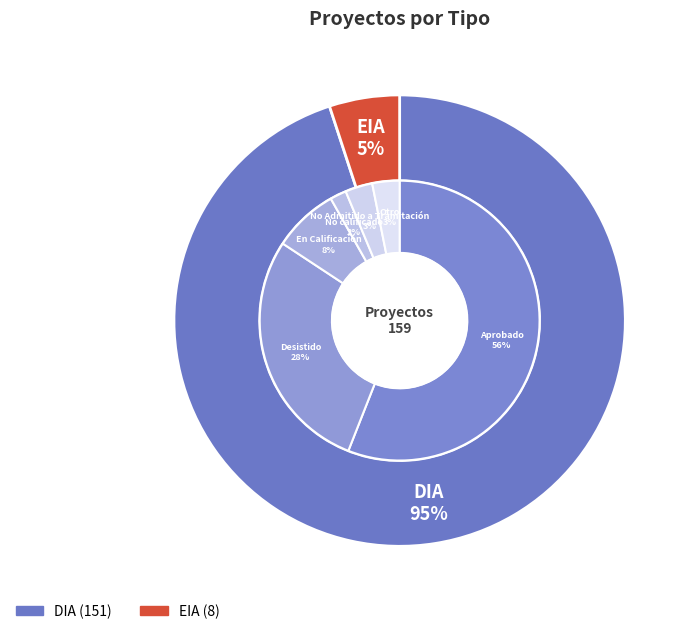

Which category accounts for the majority?

DIA